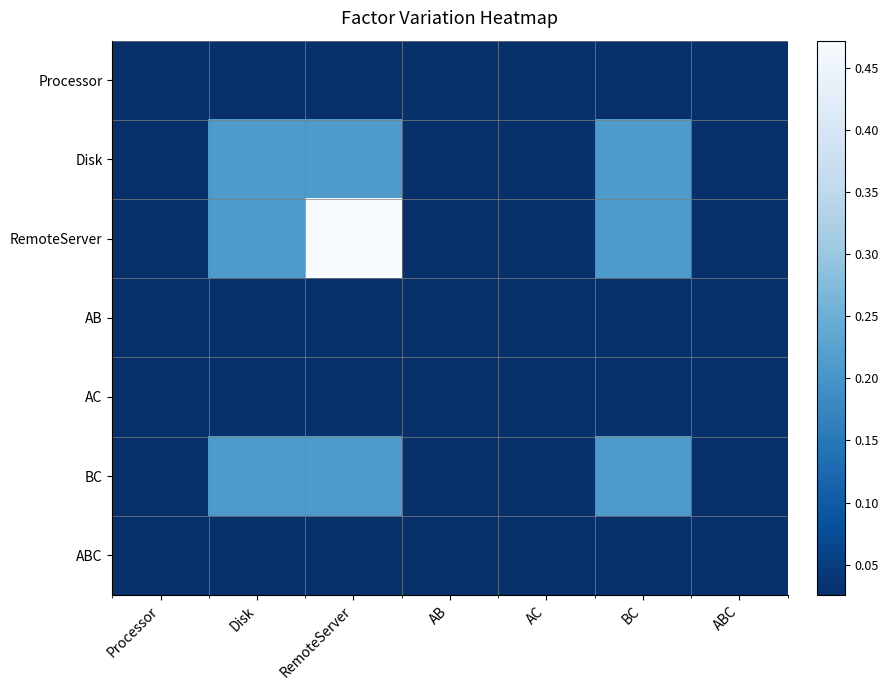

Reading right to left, list all the values displayed in this chart.

Processor: ABC=0.0	BC=0.0	AC=0.0	AB=0.0	RemoteServer=0.0	Disk=0.0	Processor=0.0
Disk: ABC=0.0	BC=0.2	AC=0.0	AB=0.0	RemoteServer=0.2	Disk=0.2	Processor=0.0
RemoteServer: ABC=0.0	BC=0.2	AC=0.0	AB=0.0	RemoteServer=0.5	Disk=0.2	Processor=0.0
AB: ABC=0.0	BC=0.0	AC=0.0	AB=0.0	RemoteServer=0.0	Disk=0.0	Processor=0.0
AC: ABC=0.0	BC=0.0	AC=0.0	AB=0.0	RemoteServer=0.0	Disk=0.0	Processor=0.0
BC: ABC=0.0	BC=0.2	AC=0.0	AB=0.0	RemoteServer=0.2	Disk=0.2	Processor=0.0
ABC: ABC=0.0	BC=0.0	AC=0.0	AB=0.0	RemoteServer=0.0	Disk=0.0	Processor=0.0